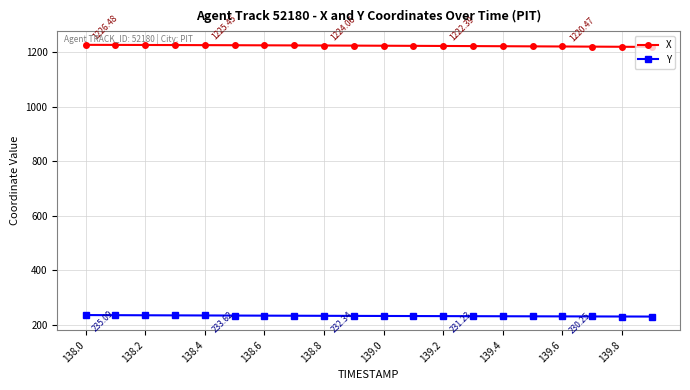

List the series in order of their peak value, highest first.

X, Y